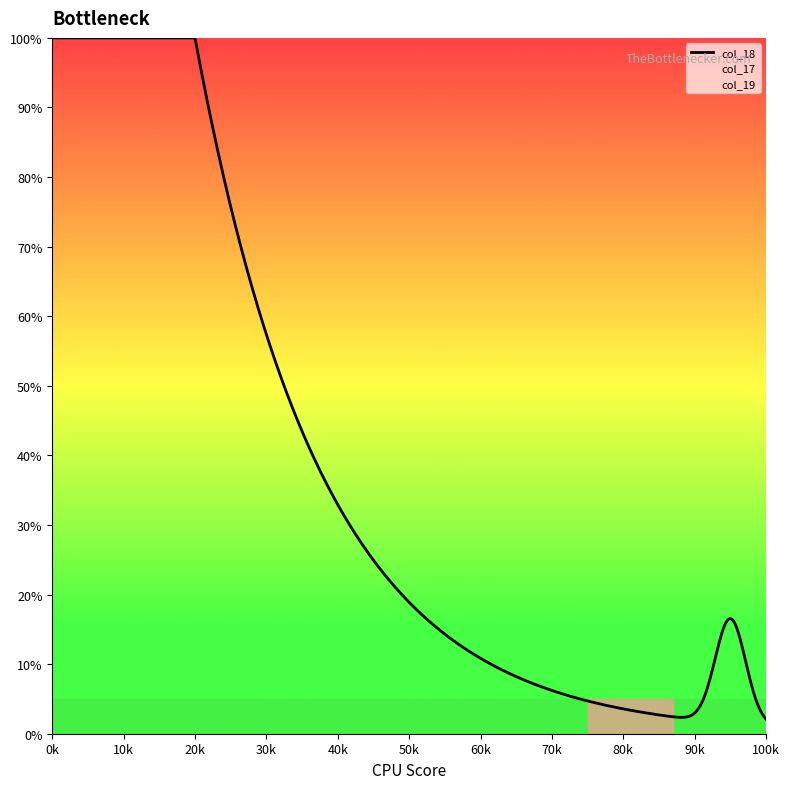

How many data points in col_19 are above 1093?

9